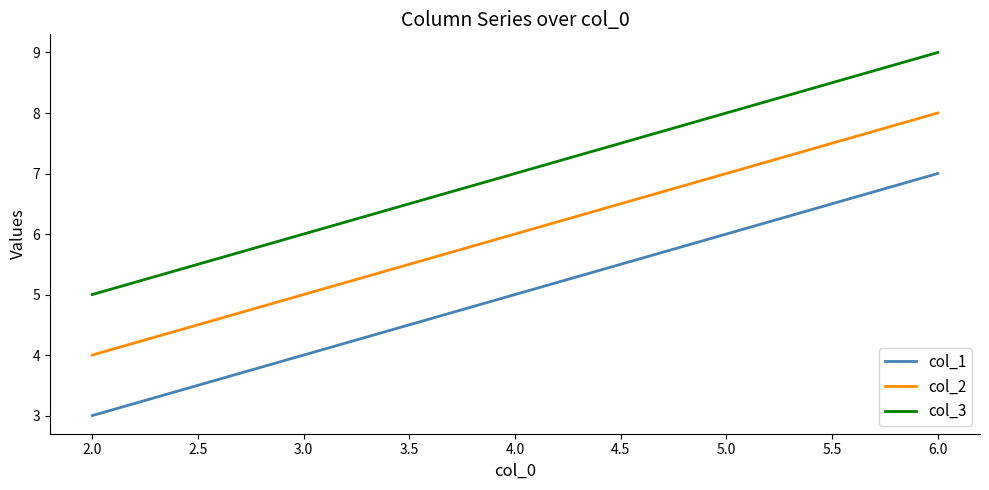

What is the difference between the maximum and minimum values in the col_1 series?

4